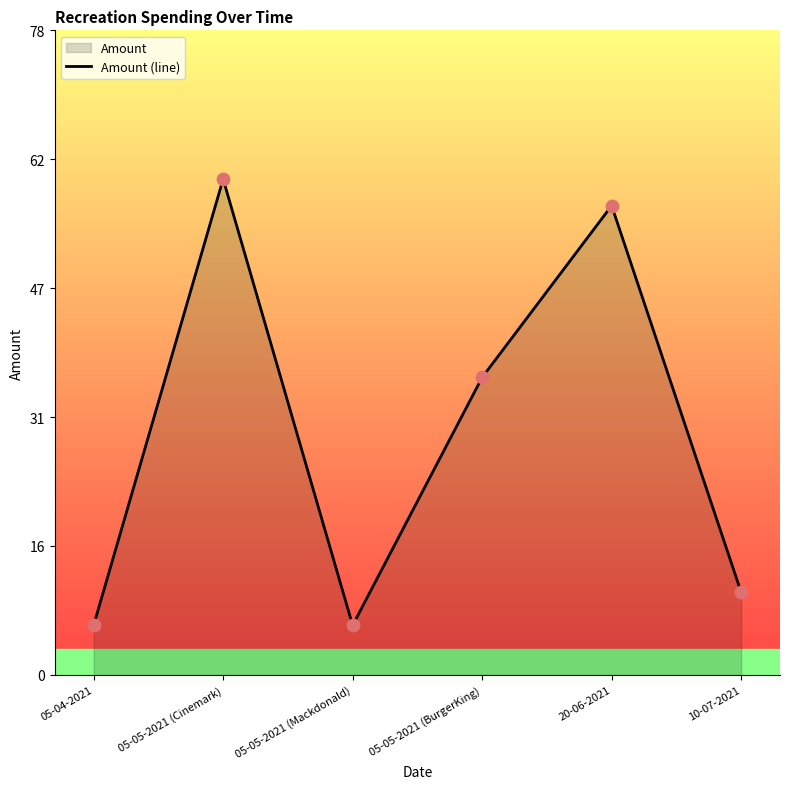

Approximately how many times larger is the value at 05-05-2021 (BurgerKing) compared to 20-06-2021?

0.6